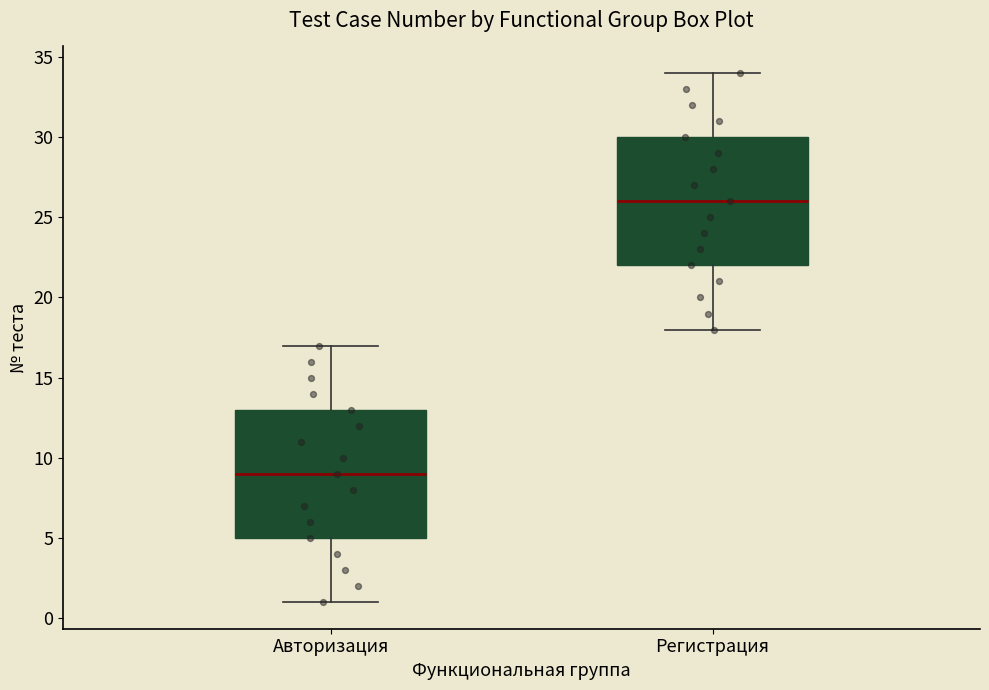

Reading left to right, transcribe this box plot: for each box, give where its median line is, the range the box spans, and where its two whiskers end, as read against the y-axis. The values are not printed on the chart, so give them approximately, as read against the axis.

Авторизация: median 9, box 5 to 13, whiskers 1 to 17
Регистрация: median 26, box 22 to 30, whiskers 18 to 34